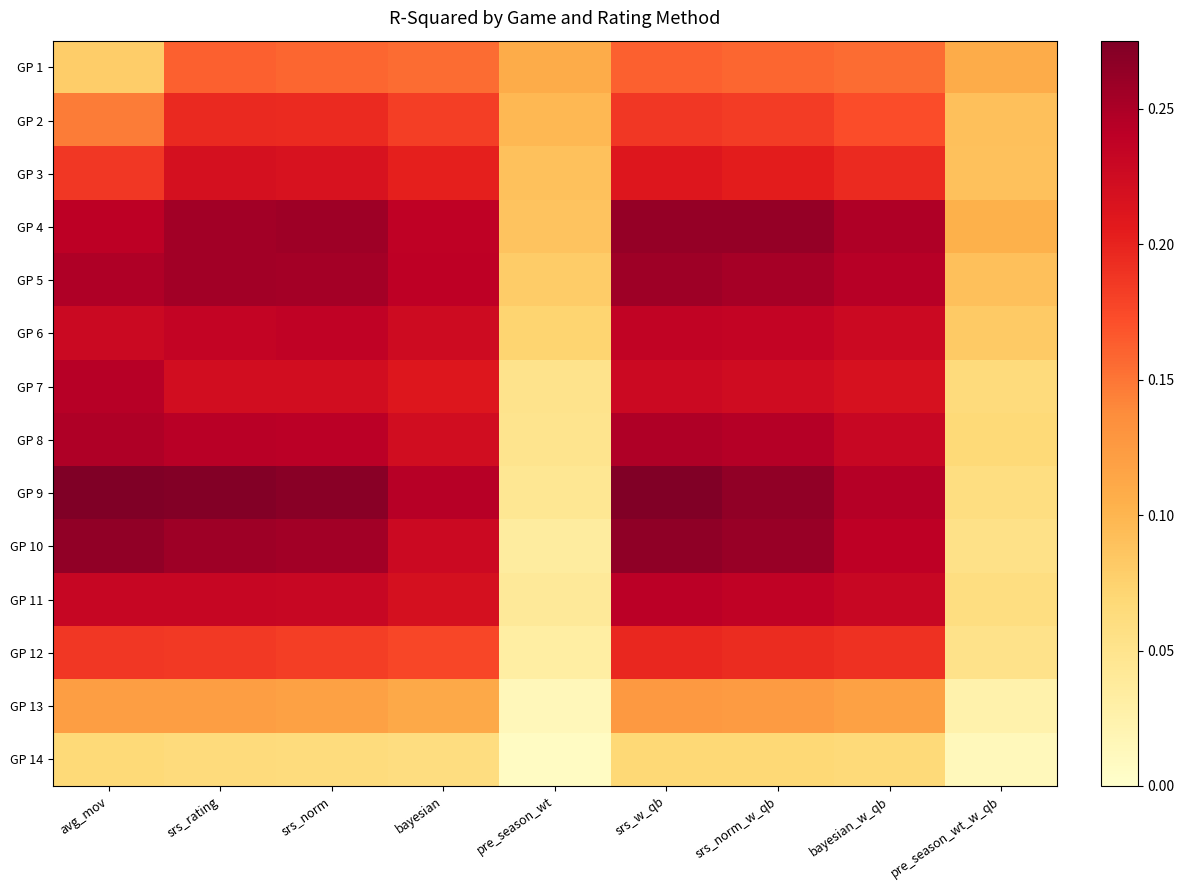

Rank the series by their maximum value, from highest to lowest.

GP 9, GP 10, GP 4, GP 5, GP 8, GP 7, GP 11, GP 6, GP 3, GP 12, GP 2, GP 1, GP 13, GP 14